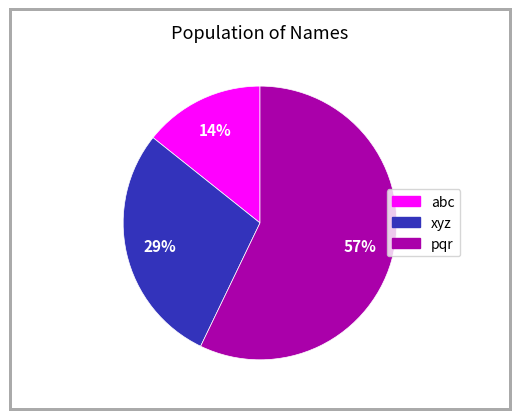

True or false: xyz accounts for 22% of the total.

False